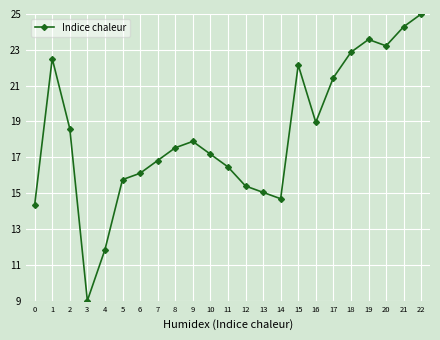

True or false: the data has more than 2 interior local peaks.

True